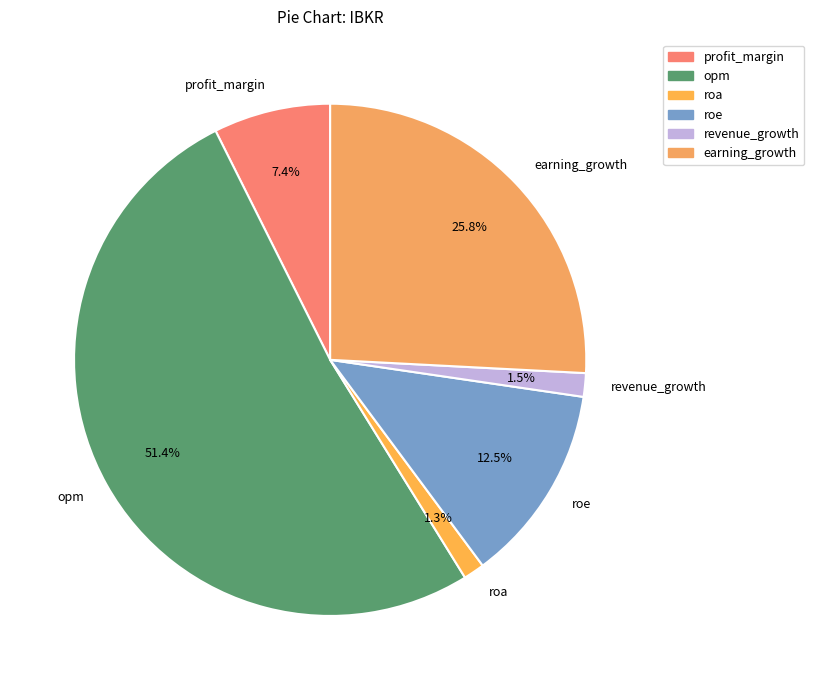

To the nearest percent, what is the combined percentage of profit_margin and roe?

20%